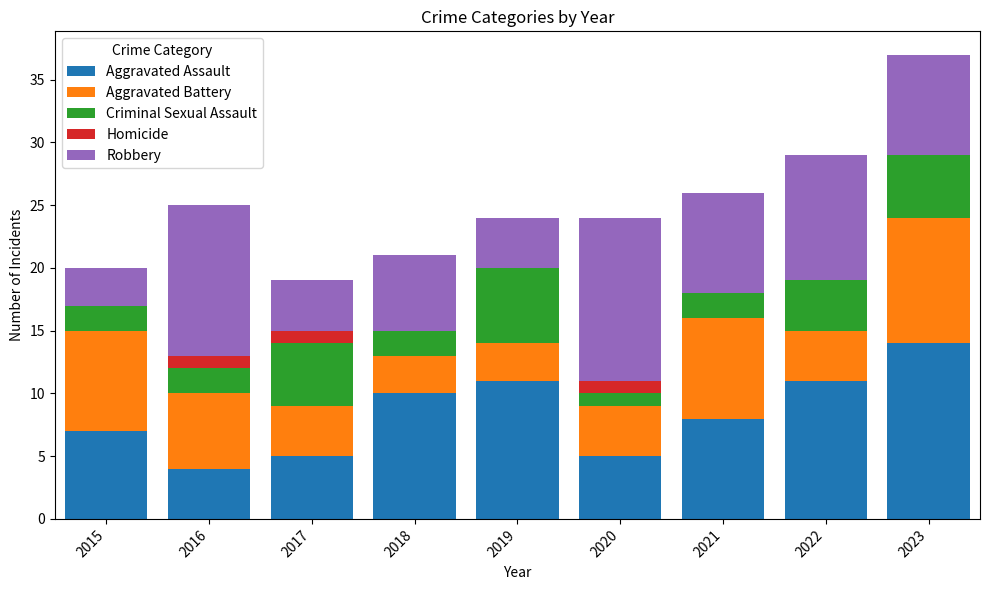

Are the bars grouped side by side (vs. stacked)?

No